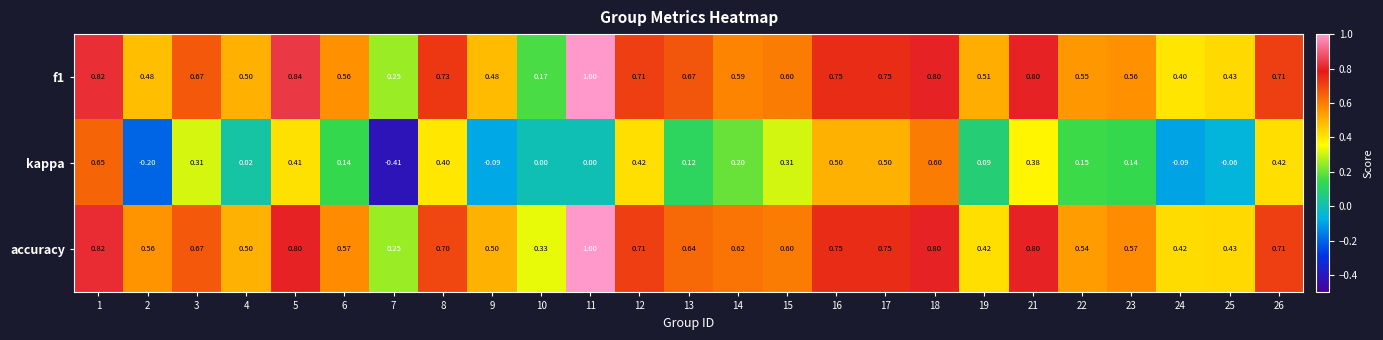

Is the value of accuracy at 21 greater than the value of kappa at 21?

Yes